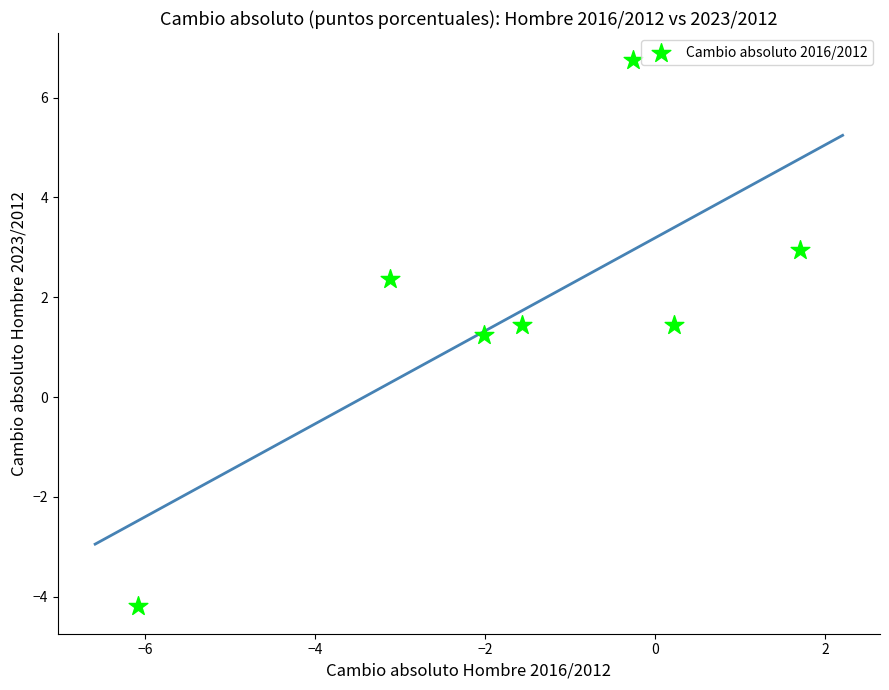

What Y value in the scatter plot is closest to 1?

1.2